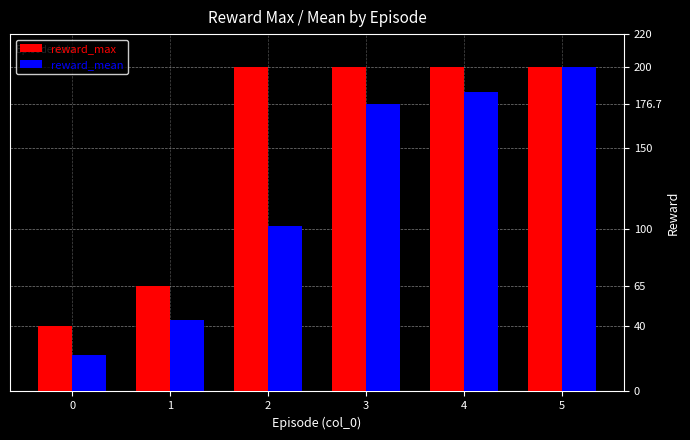

Reading left to right, what are all the values shown in this chart?

reward_max: 40.0	65.0	200.0	200.0	200.0	200.0
reward_mean: 22.2	44.2	101.7	176.7	184.3	200.0